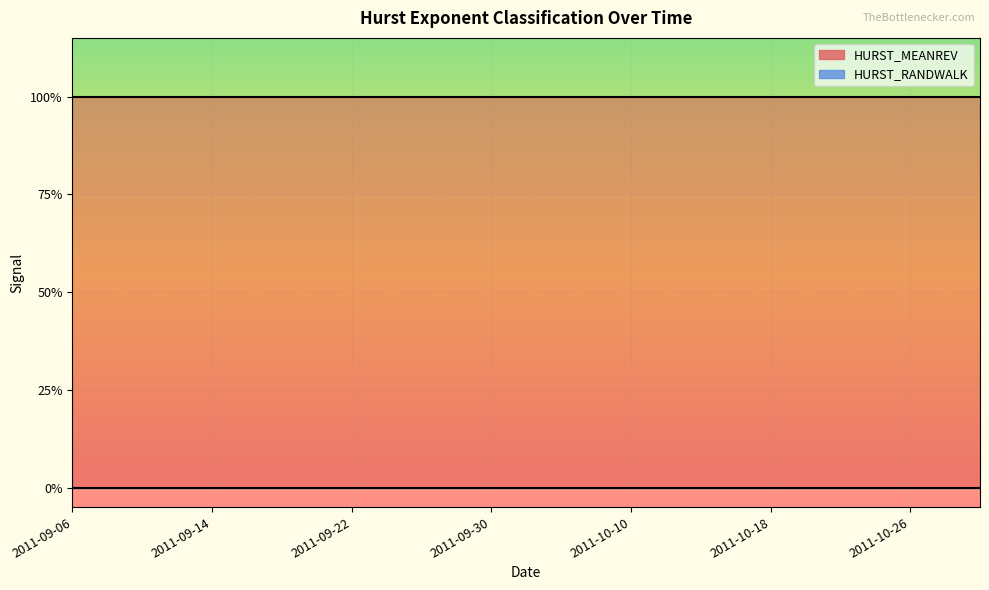

List the labels in order of HURST_MEANREV value, smallest first.

2011-09-06, 2011-09-07, 2011-09-08, 2011-09-09, 2011-09-12, 2011-09-13, 2011-09-14, 2011-09-15, 2011-09-16, 2011-09-19, 2011-09-20, 2011-09-21, 2011-09-22, 2011-09-23, 2011-09-26, 2011-09-27, 2011-09-28, 2011-09-29, 2011-09-30, 2011-10-03, 2011-10-04, 2011-10-05, 2011-10-06, 2011-10-07, 2011-10-10, 2011-10-11, 2011-10-12, 2011-10-13, 2011-10-14, 2011-10-17, 2011-10-18, 2011-10-19, 2011-10-20, 2011-10-21, 2011-10-24, 2011-10-25, 2011-10-26, 2011-10-27, 2011-10-28, 2011-10-31